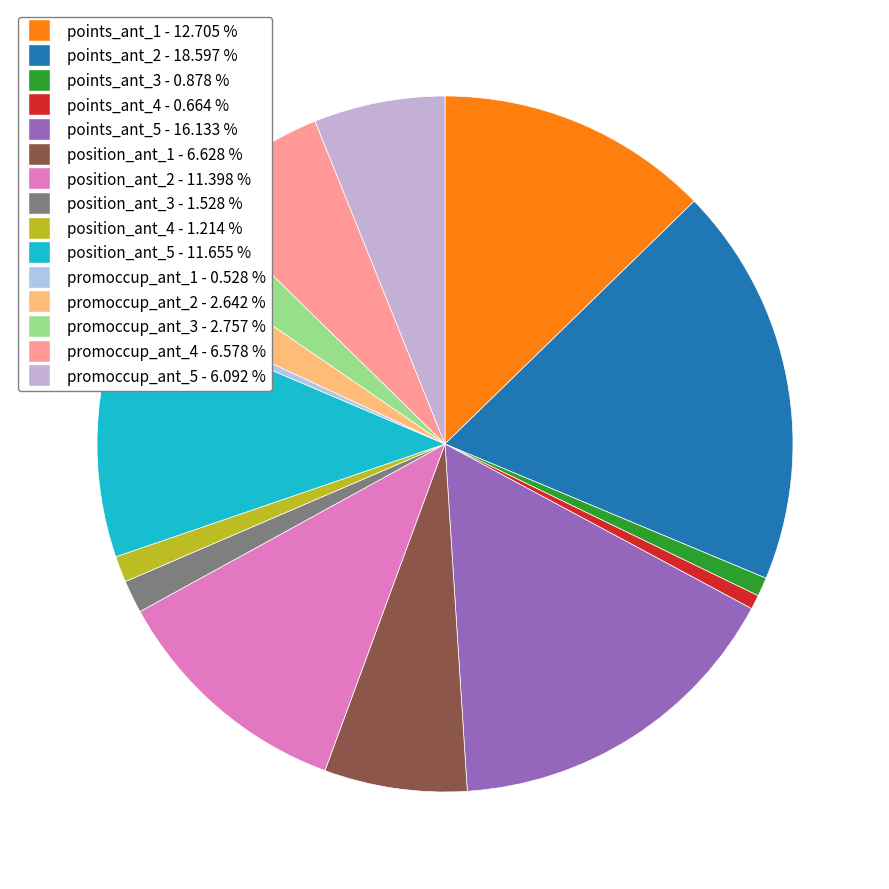

Does any single category account for the majority?

No